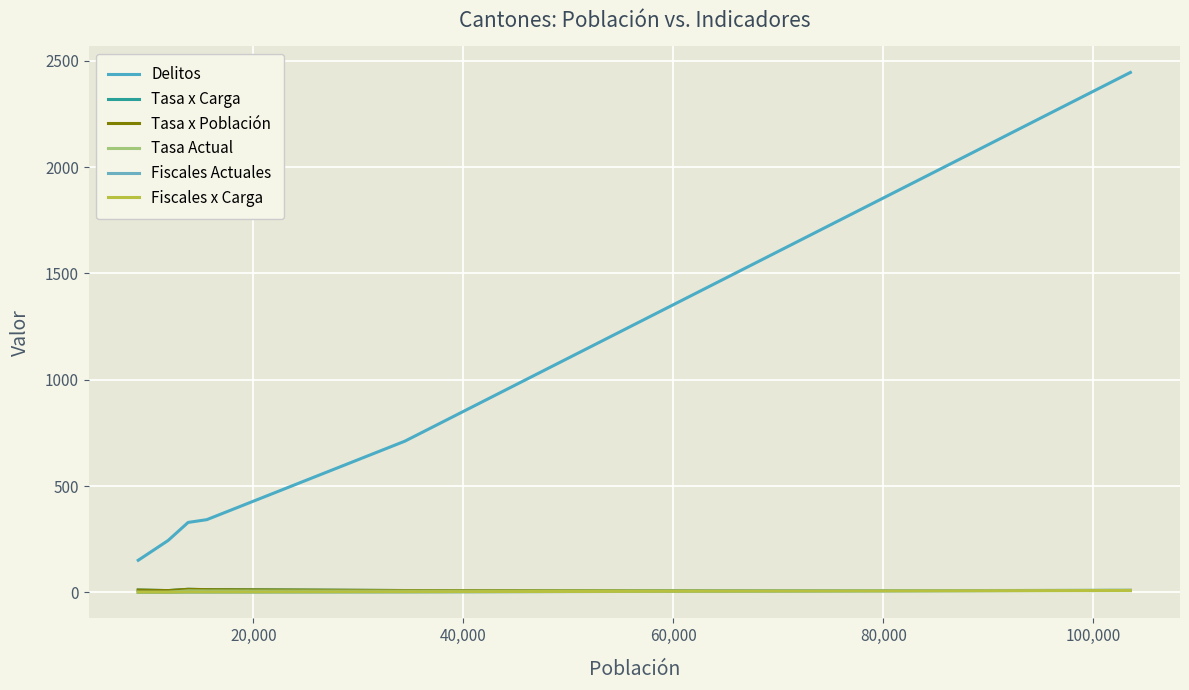

How many intersections are there between Tasa x Carga and Tasa Actual?

1